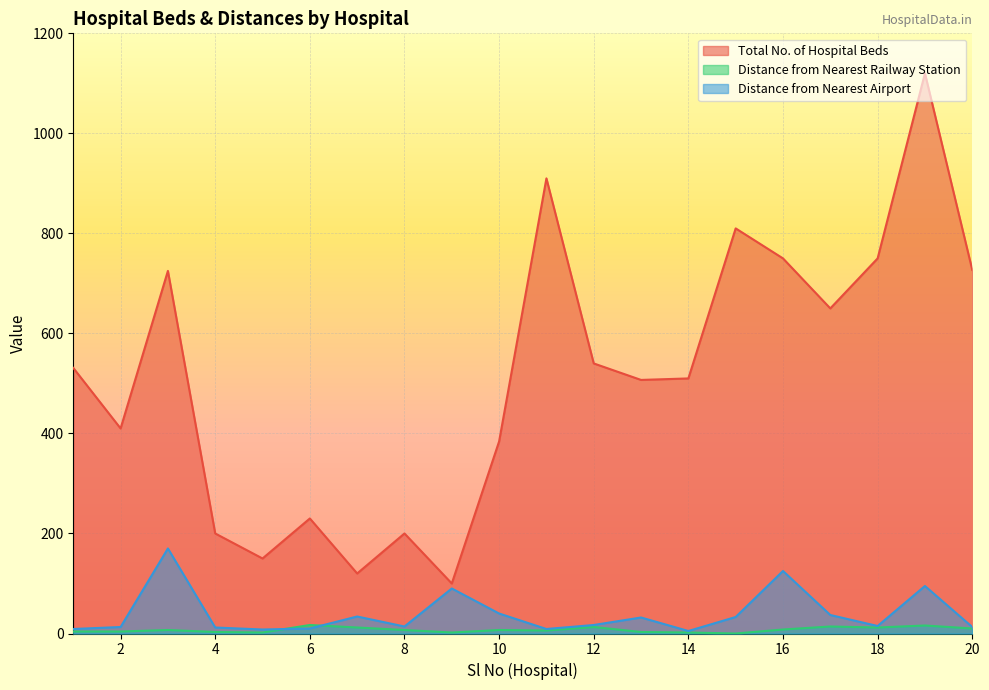

Reading left to right, transcribe all the data shown in this chart.

Total No. of Hospital Beds: 531	410	725	200	150	230	120	200	100	384	910	540	507	510	810	750	650	750	1120	727
Distance from Nearest Railway Station: 4	4	7	3	2	17	12	7	2	7	6	13	3	2	0	8	14	12	16	10
Distance from Nearest Airport: 9	13	170	12	8	10	34	14	90	40	9	17	32	5	33	125	37	15	95	13